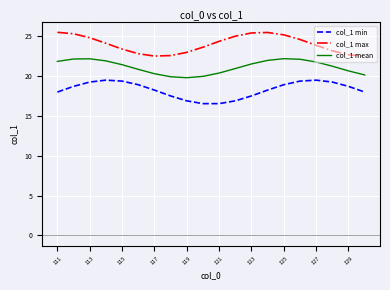

What is the difference between the maximum and minimum values in the col_1 min series?

2.9